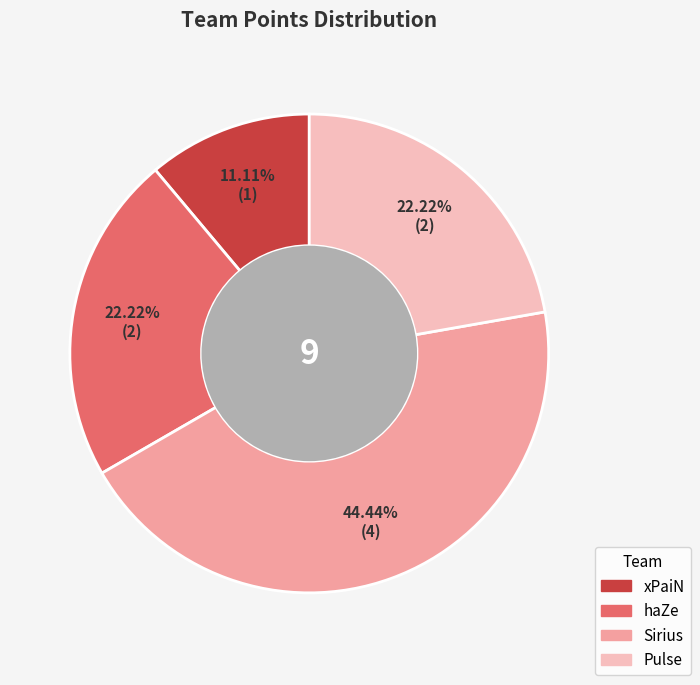

Is there any slice that represents more than half of the pie?

No